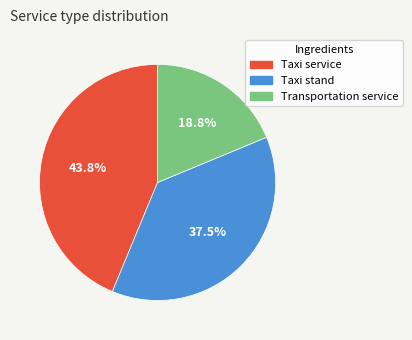

Which category has the smallest portion of the pie?

Transportation service